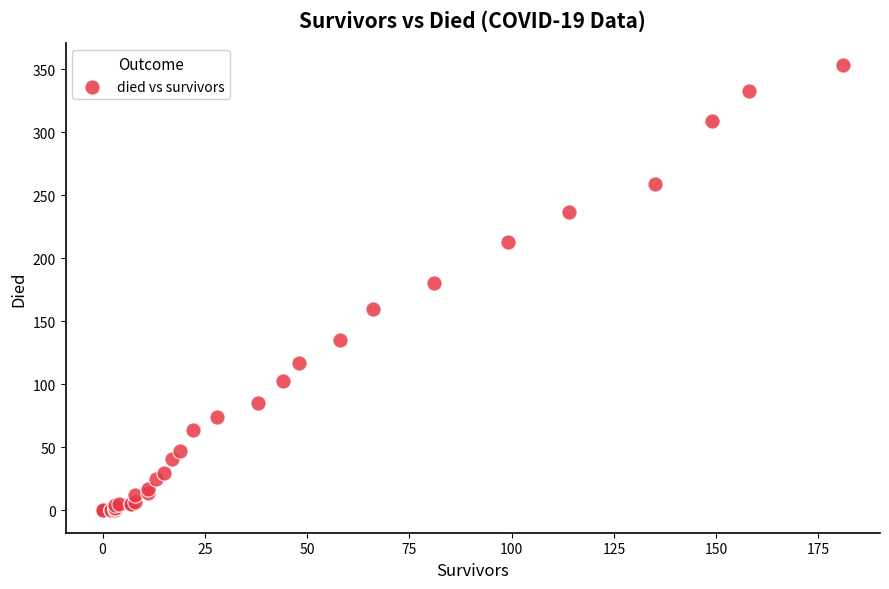

What Y value in the scatter plot is closest to 176?

180